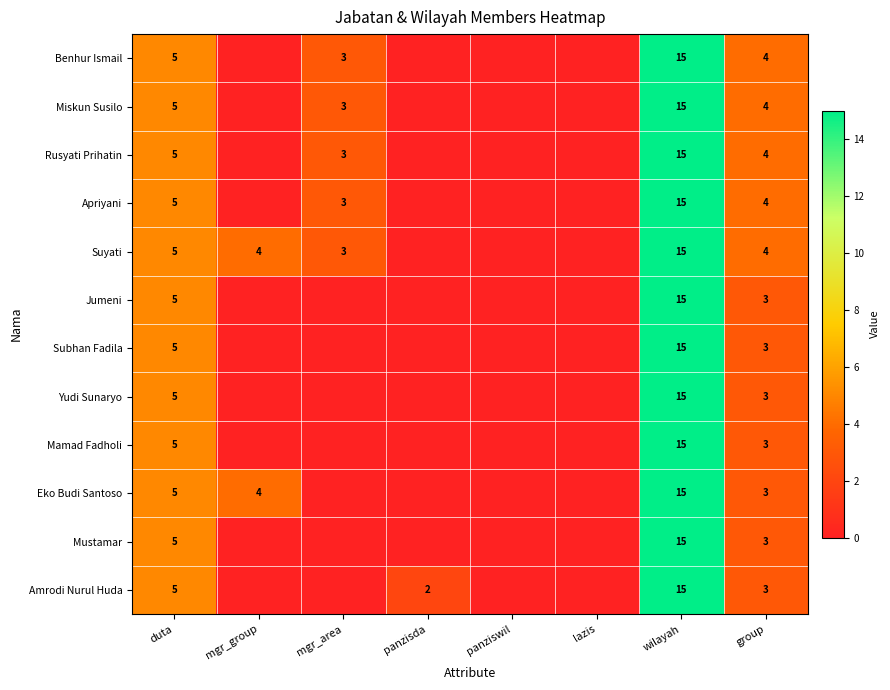

What is the total value across all series at group?

41